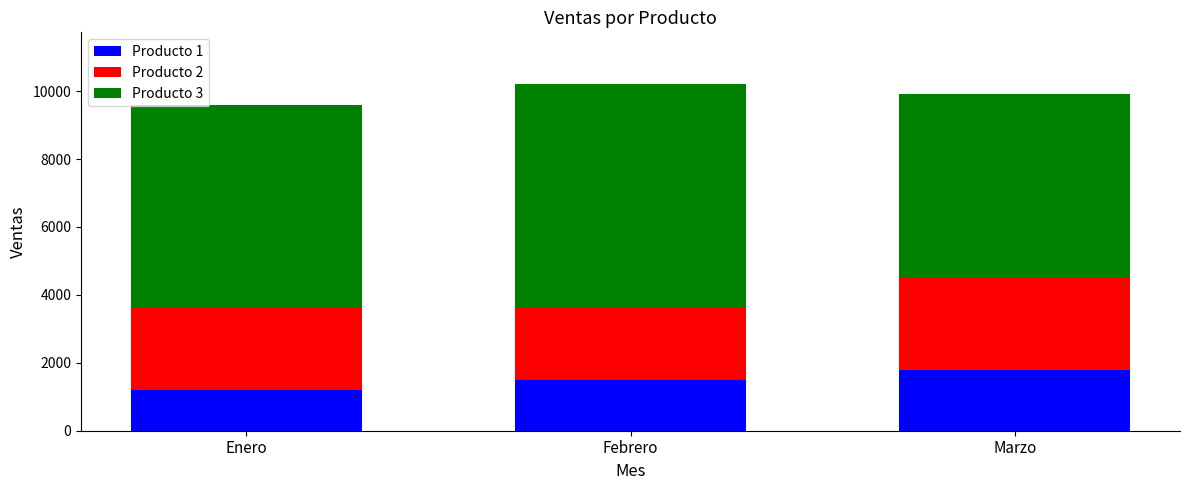

True or false: Producto 1 has a value of 550 at Febrero.

False